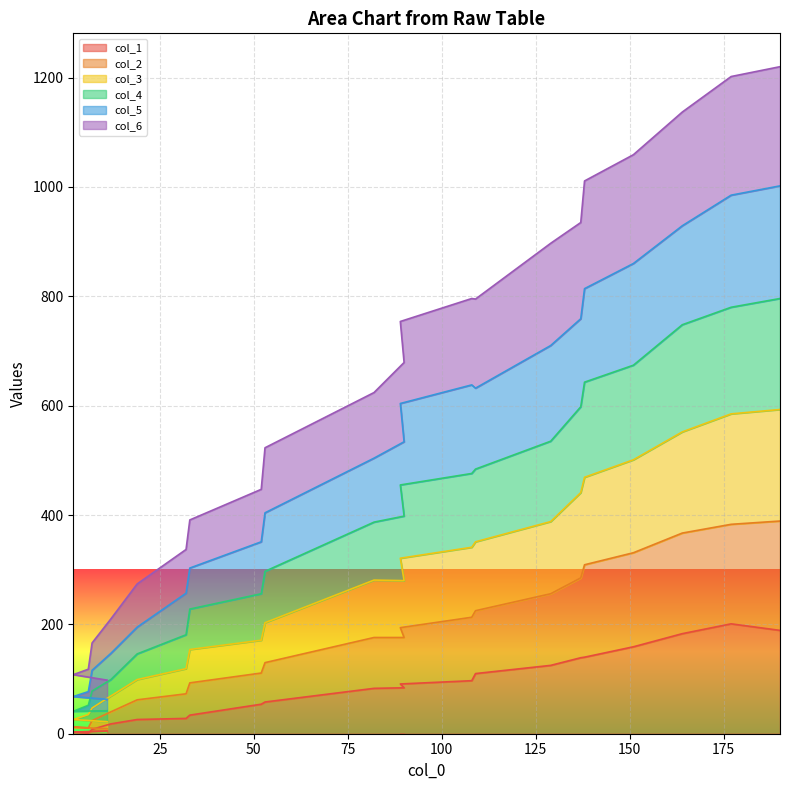

What are all the series names shown in the legend?

col_1, col_2, col_3, col_4, col_5, col_6